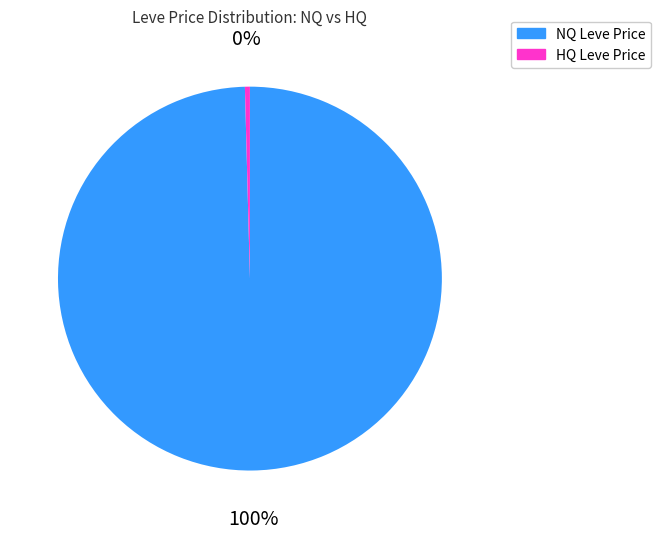

Which has a higher value, NQ Leve Price or HQ Leve Price?

NQ Leve Price